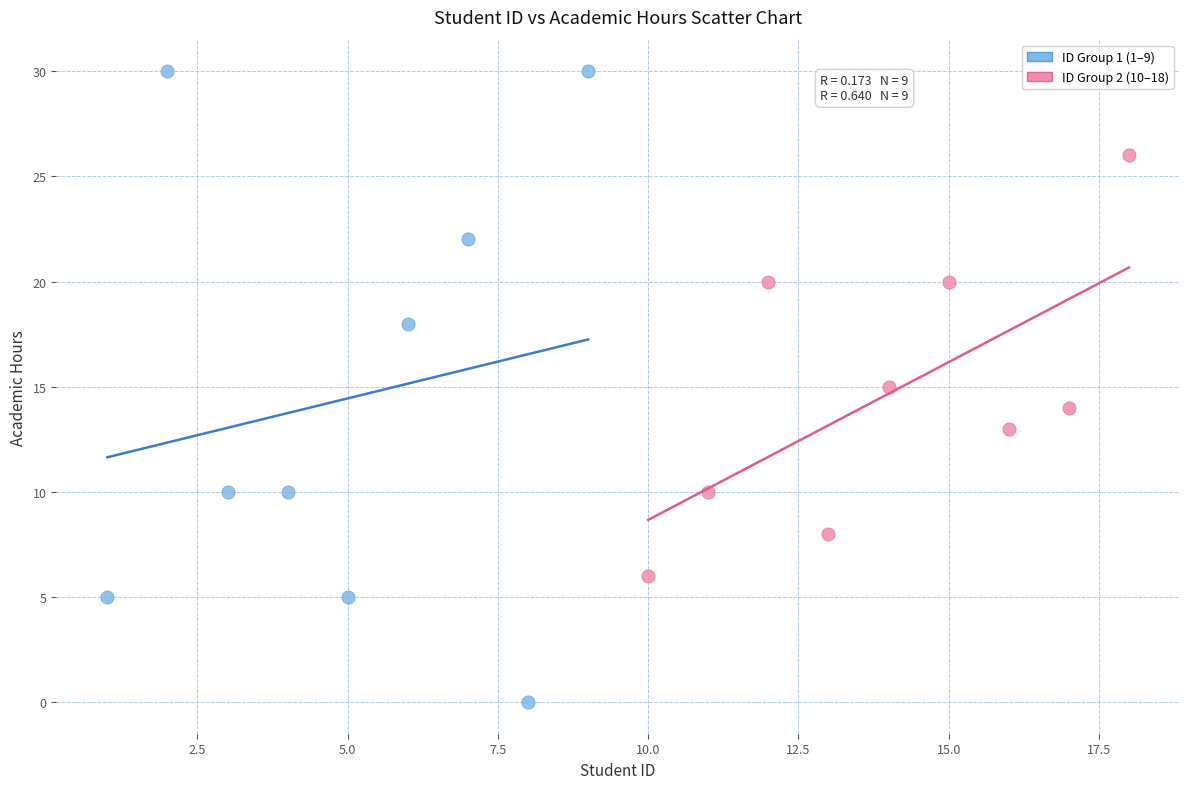

Which series contains the lowest Y value?

ID Group 1 (1–9)